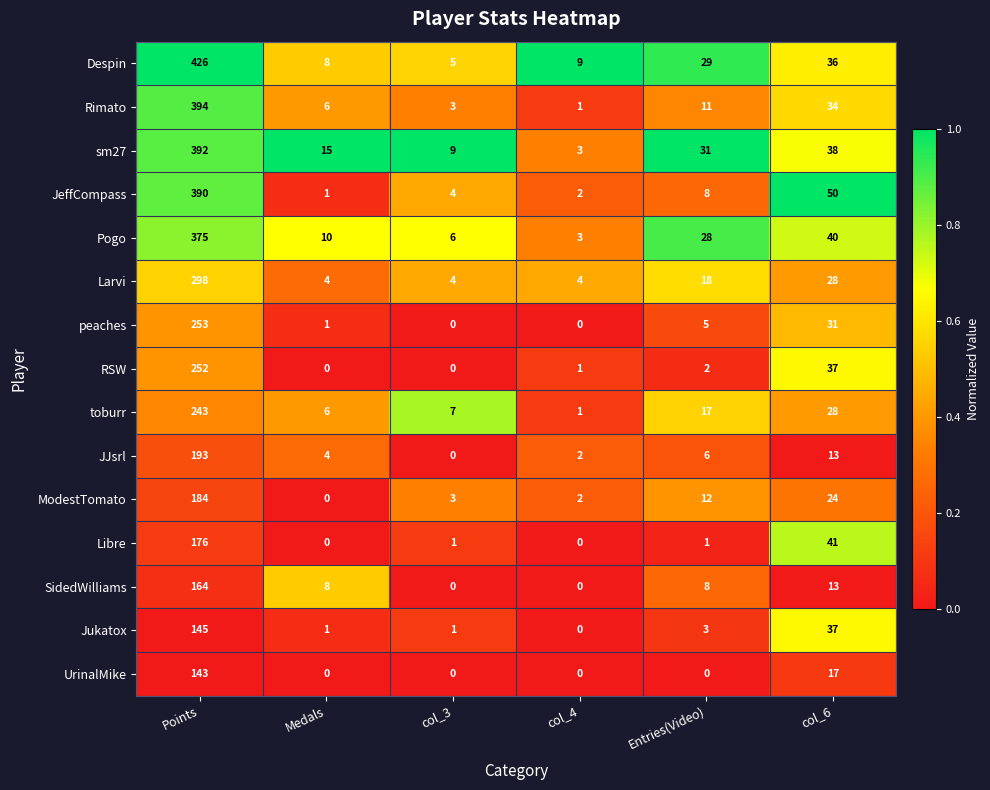

The value of toburr at col_4 is 1. True or false?

True